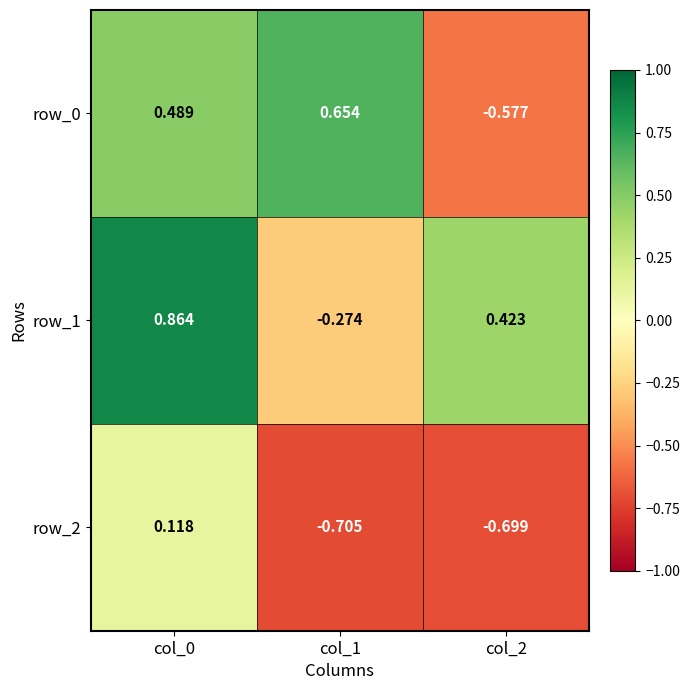

At col_0, list the series in order from largest to smallest.

row_1, row_0, row_2